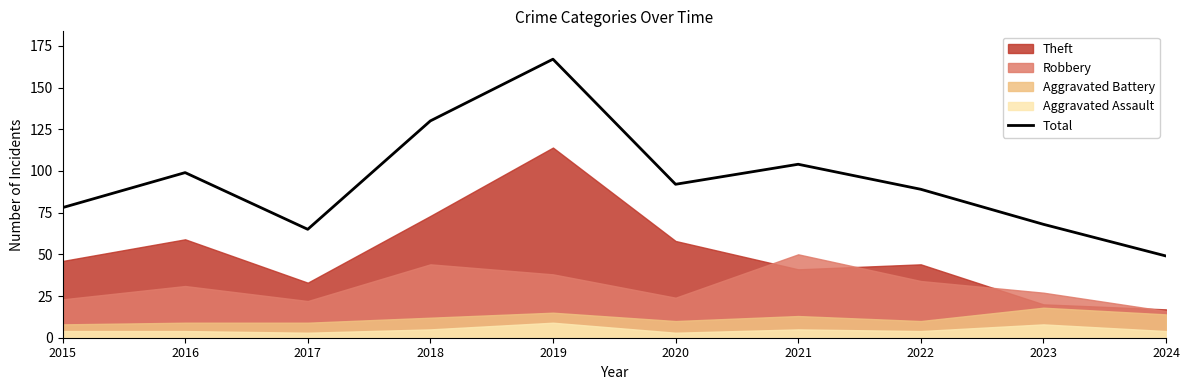

Reading left to right, list all the values displayed in this chart.

2015=78	2016=99	2017=65	2018=130	2019=167	2020=92	2021=104	2022=89	2023=68	2024=49